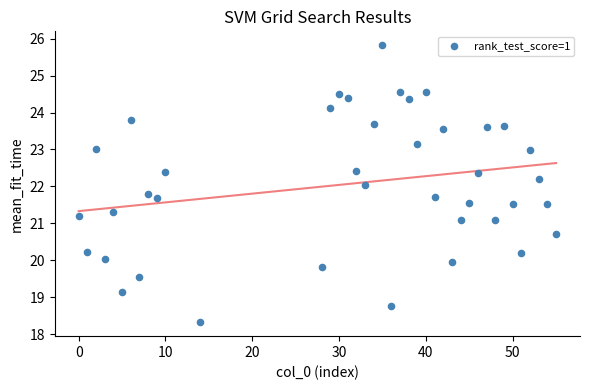

What is the range of X values (max minus min)?

55.0